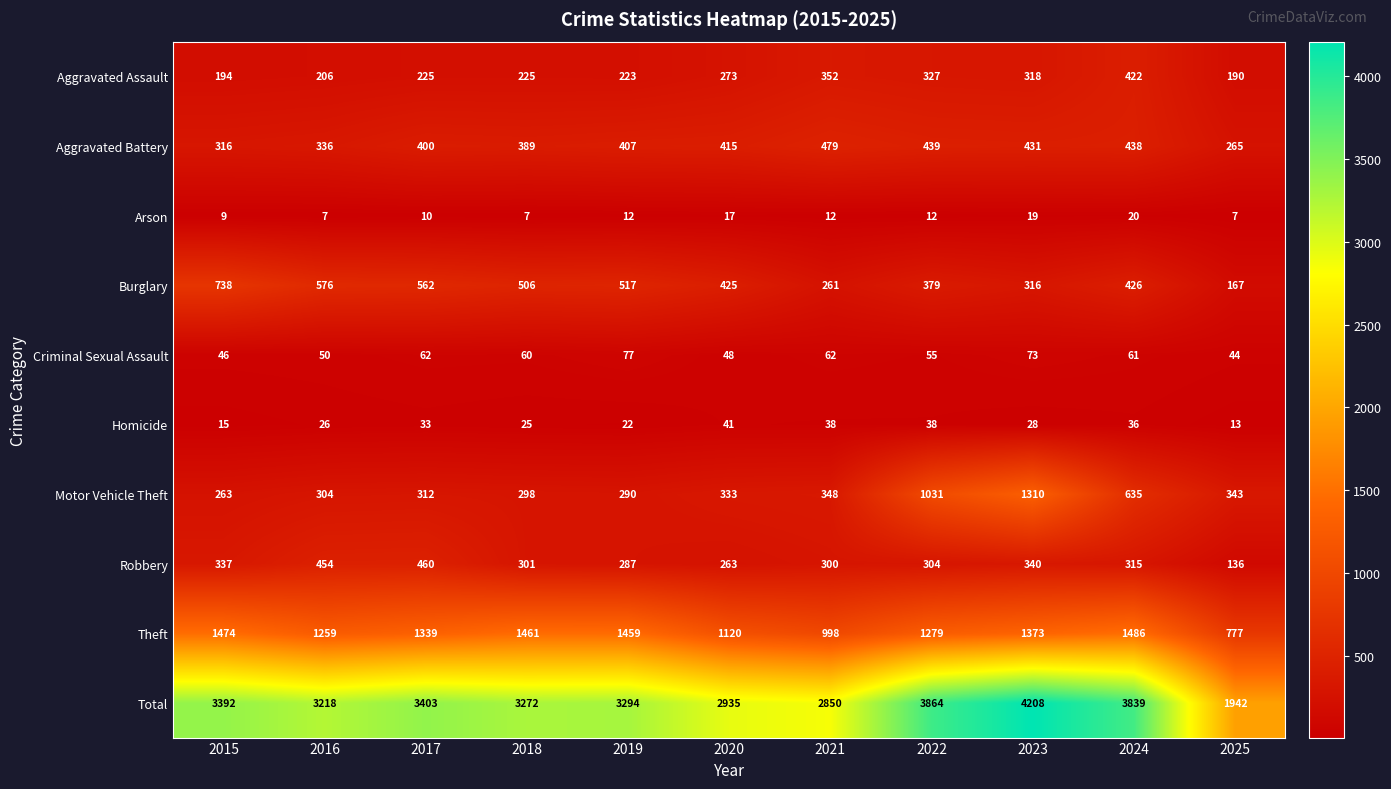

What is the sum of the Total values at 2023 and 2020?

7143